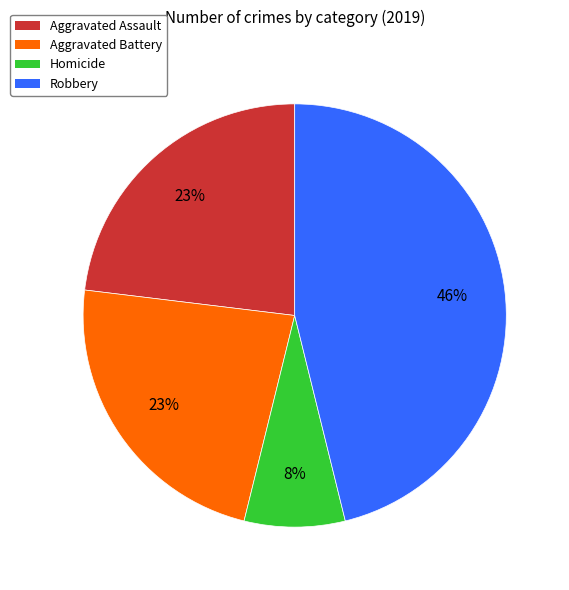

What is the largest slice in the pie chart?

Robbery